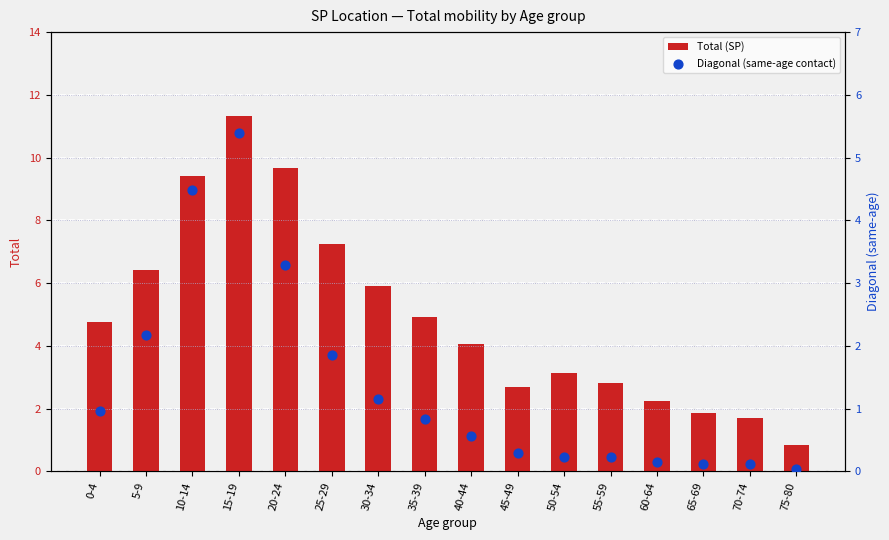

Which series has the largest Y range (max minus min)?

Total (SP)